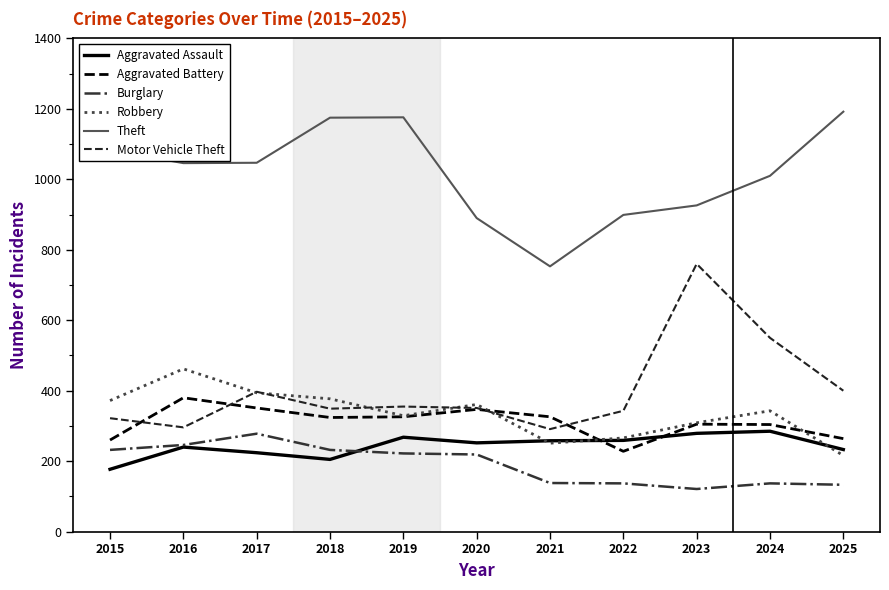

What is the maximum value shown in the chart?

1192